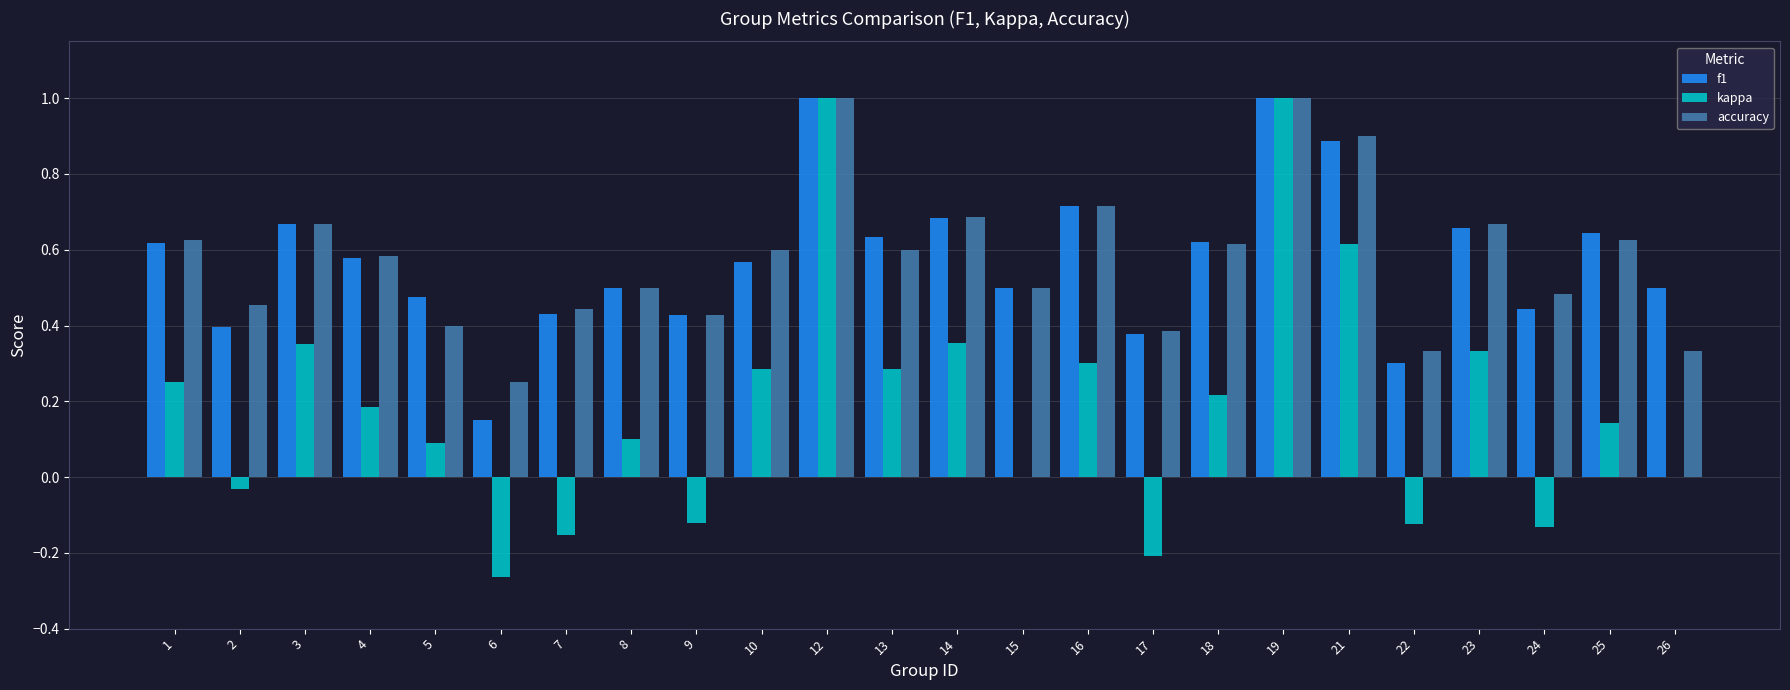

Is the value of accuracy at 18 greater than the value of f1 at 23?

No